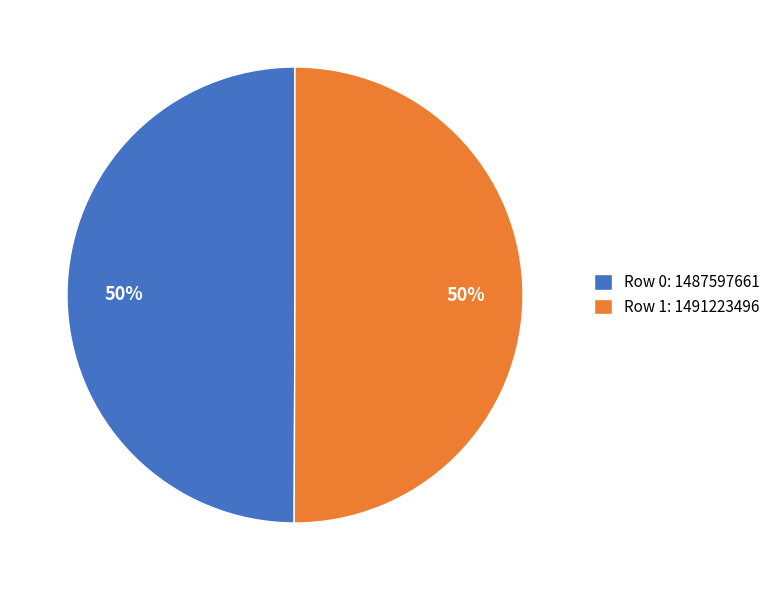

What is the ratio of the value at Row 0: 1487597661 to the value at Row 1: 1491223496?

1.0